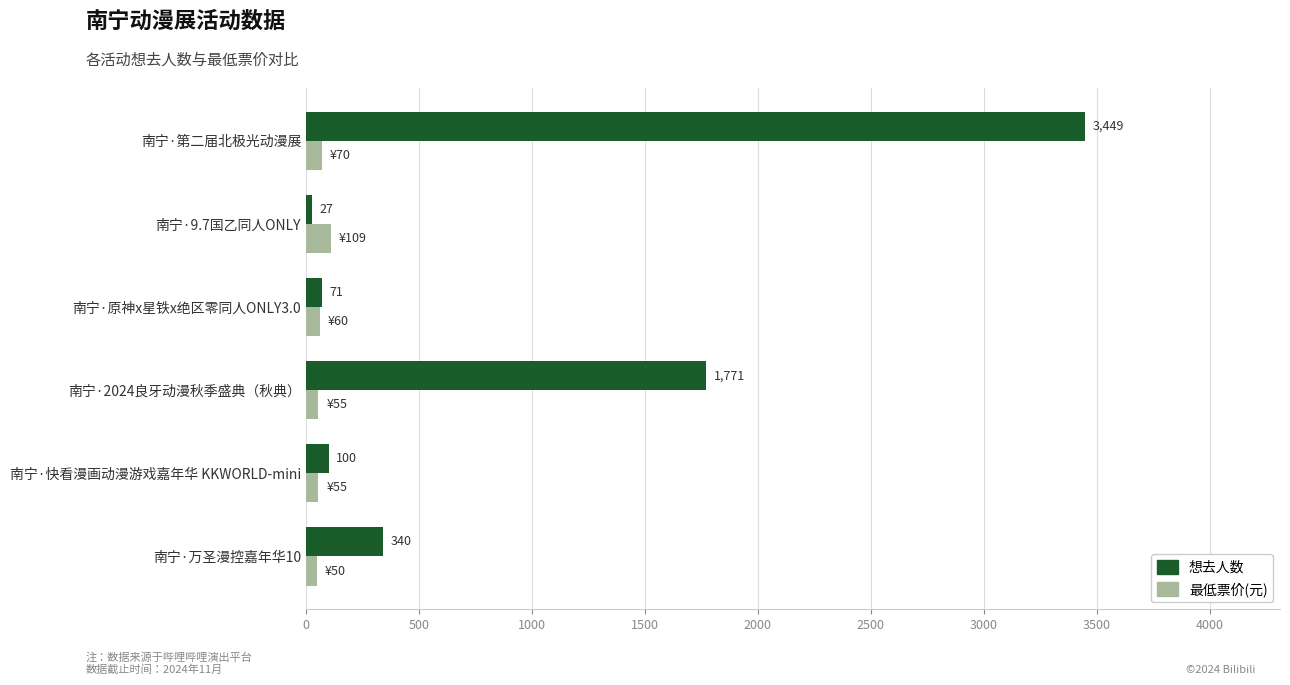

What is the average value of the 想去人数 series?

960